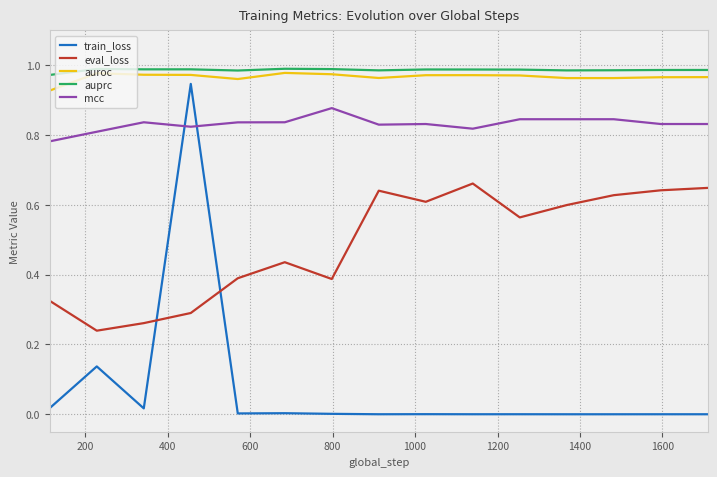

True or false: eval_loss and mcc cross at least once.

False